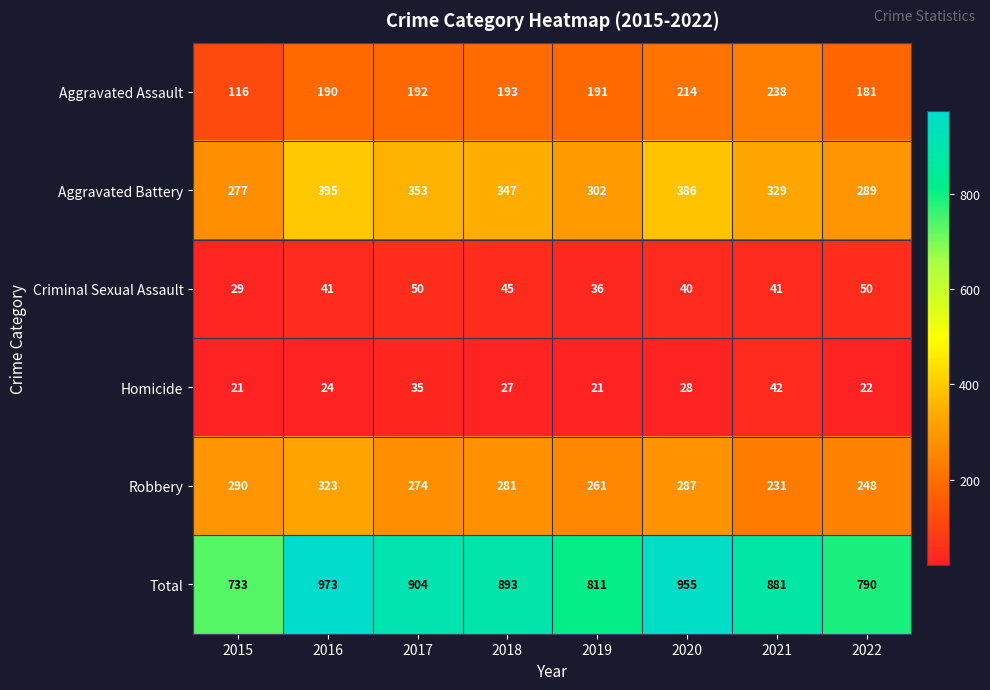

How many values in the Aggravated Battery series are below 347?

4